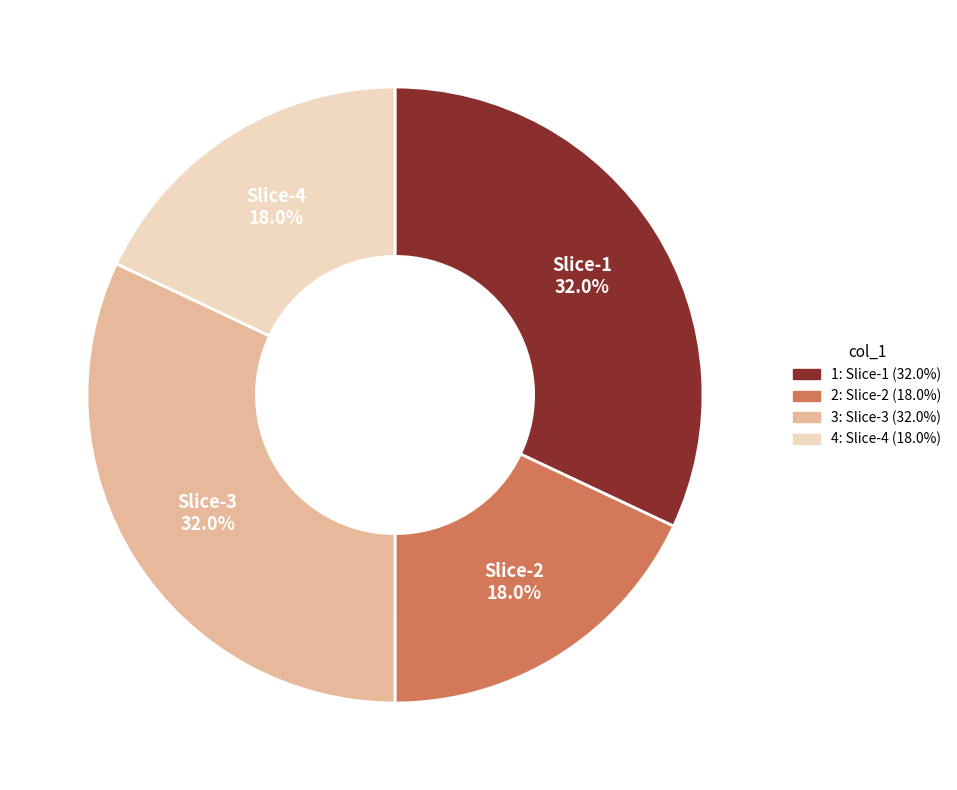

Is there a majority slice in this chart?

No